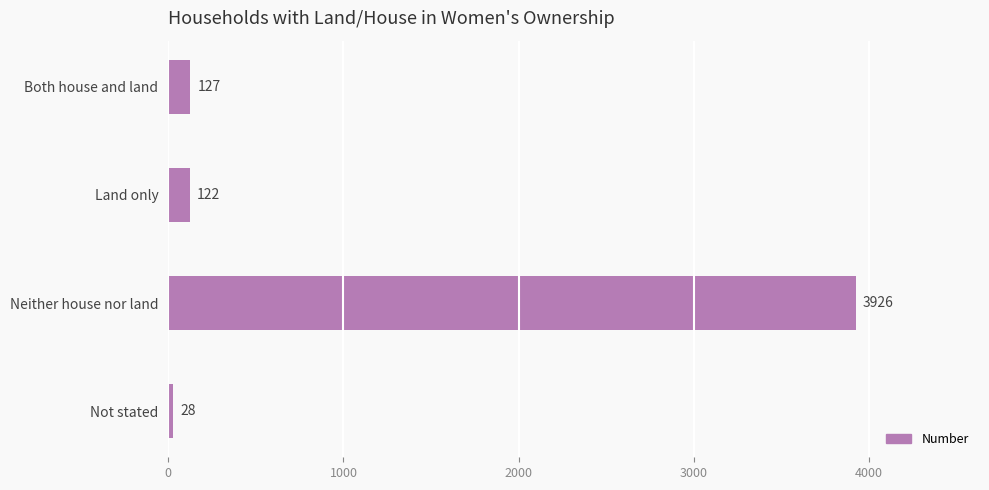

What is the smallest value displayed?

28